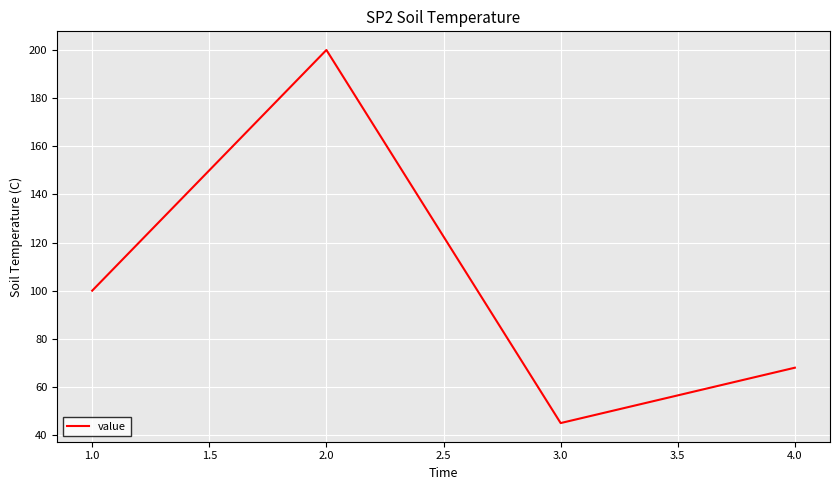

Where is the first local maximum?

2.0